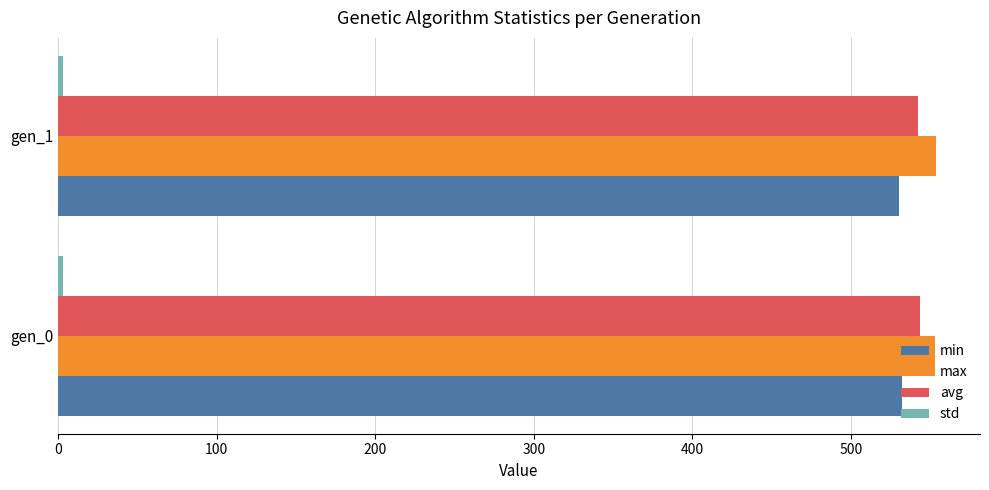

What is the greatest value displayed?

553.6